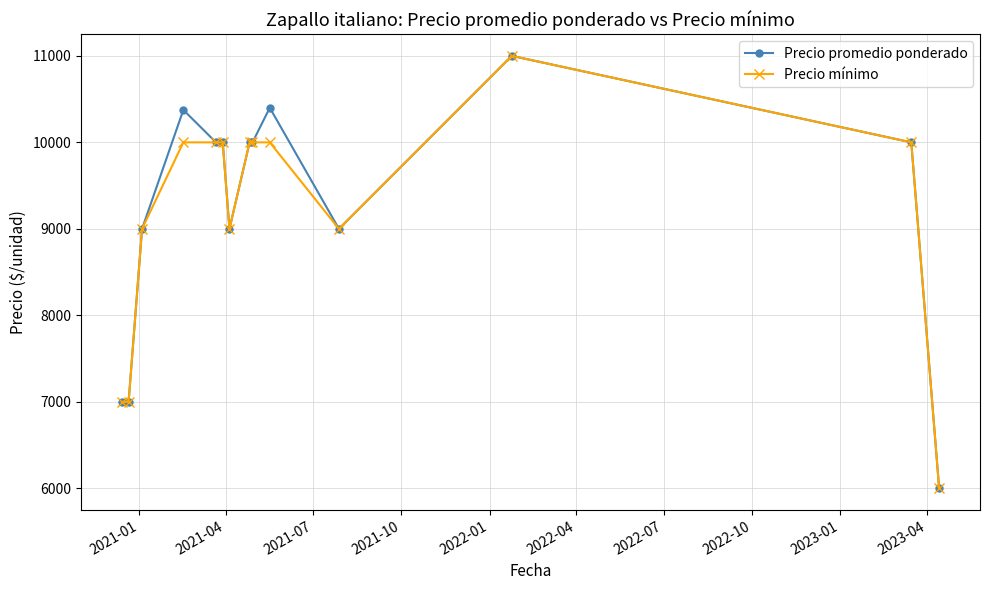

What is the minimum value shown in the chart?

6000